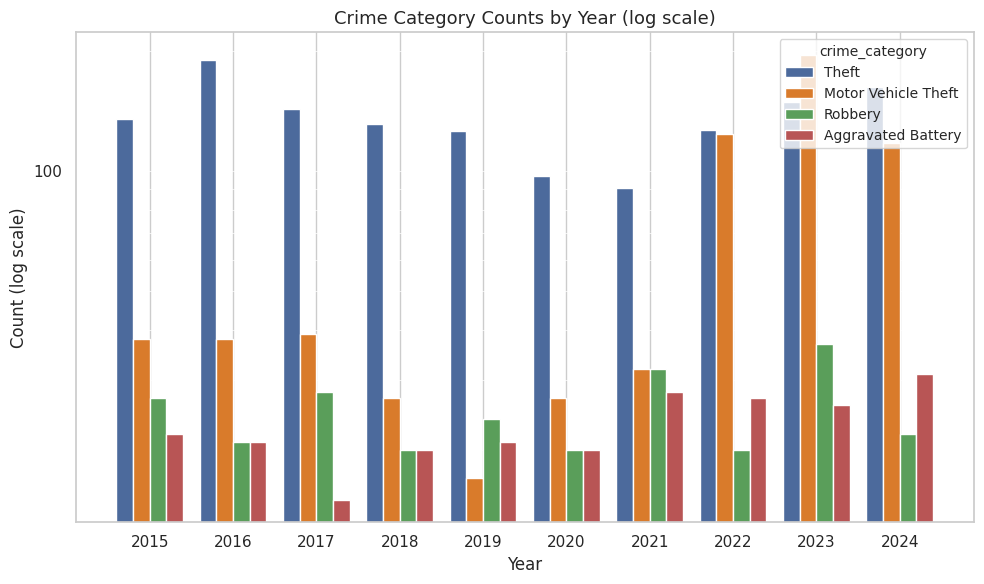

Is it true that Aggravated Battery equals 46 at 2024?

False